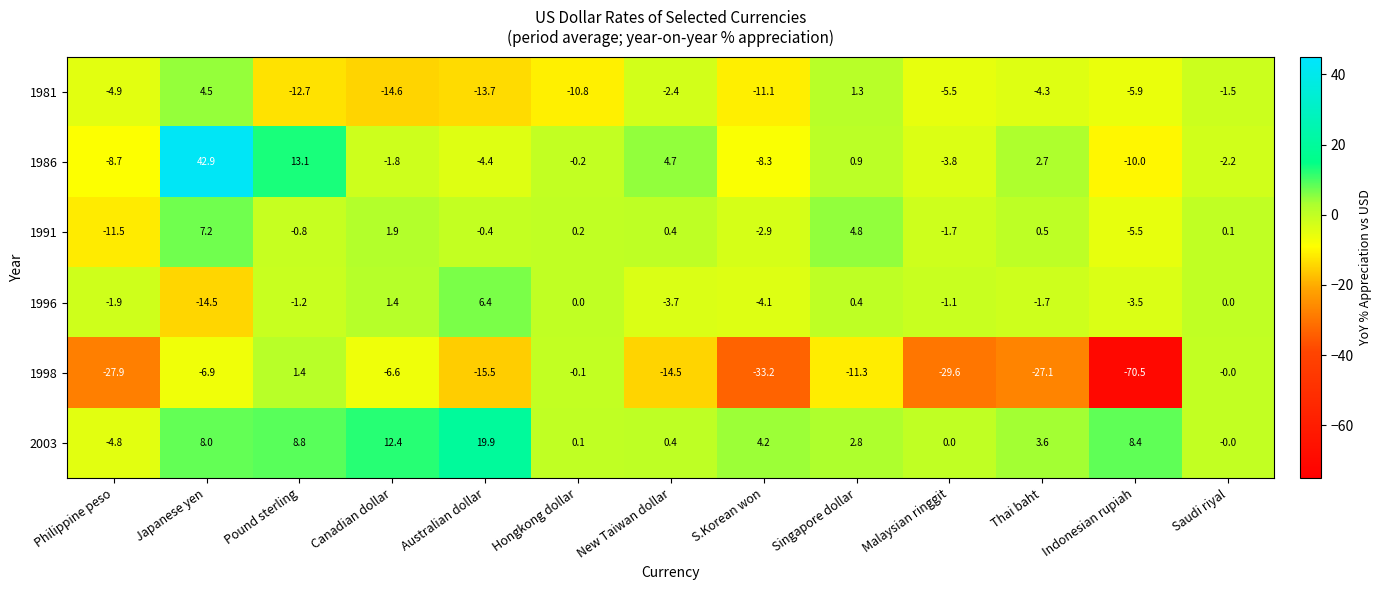

What is the total value across all series at Canadian dollar?

-7.3